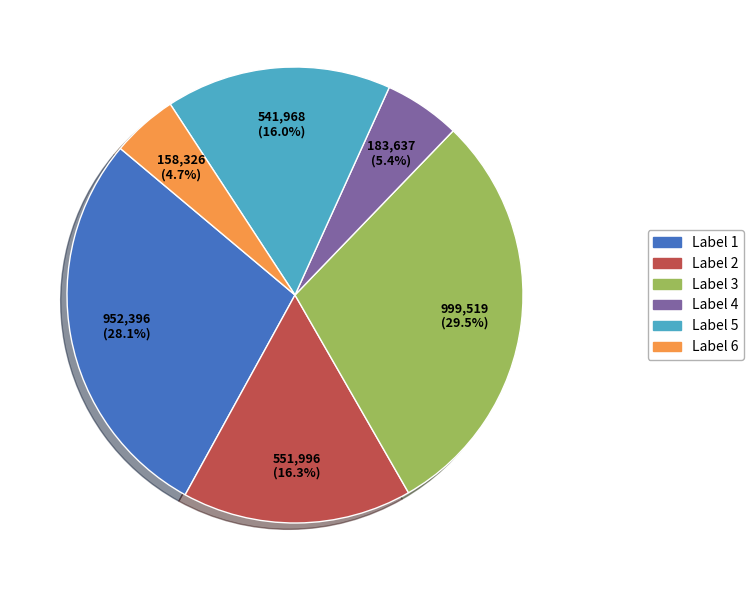

Does any single category account for the majority?

No